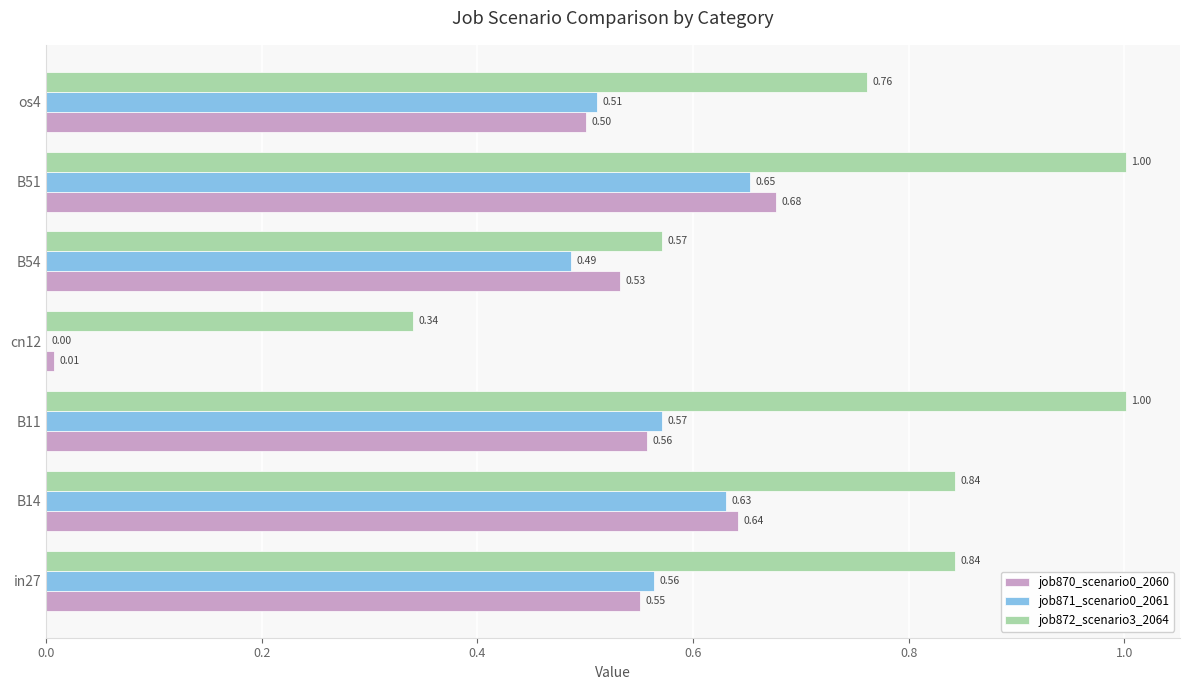

Is the value of job870_scenario0_2060 at B51 greater than the value of job872_scenario3_2064 at os4?

No